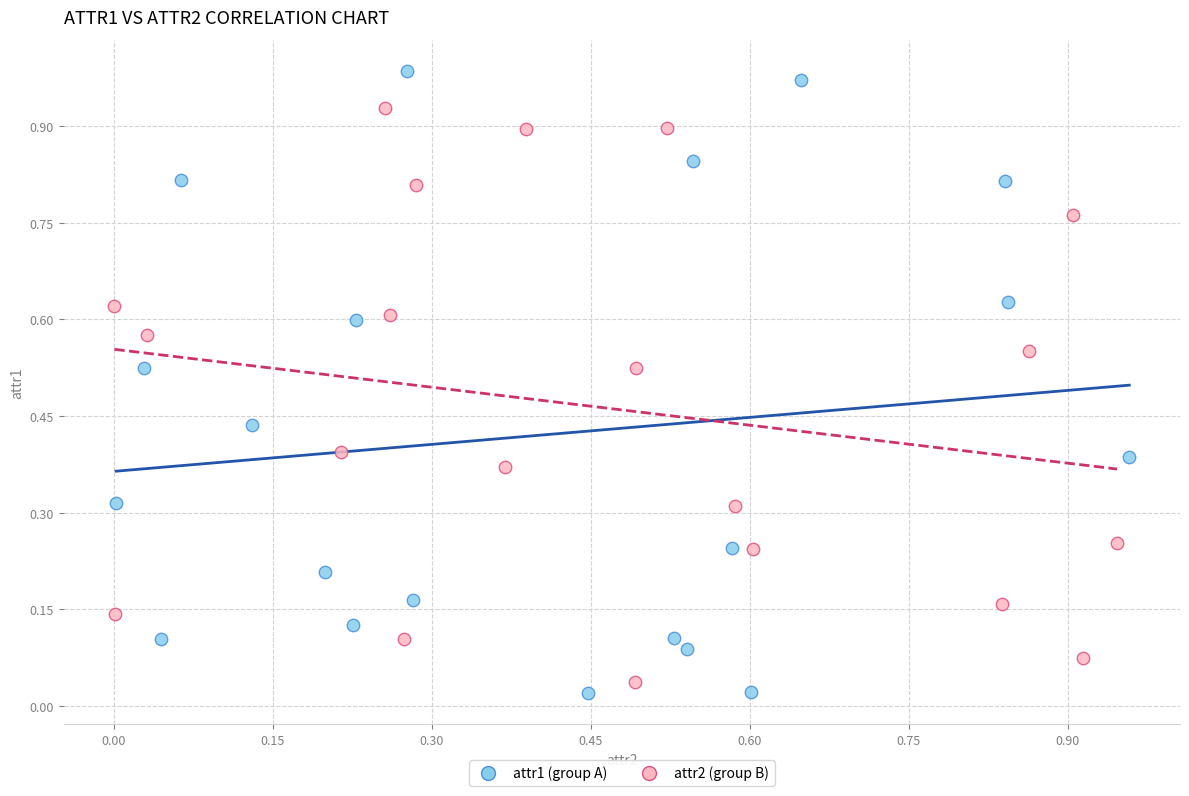

Which series contains the lowest Y value?

attr1 (group A)